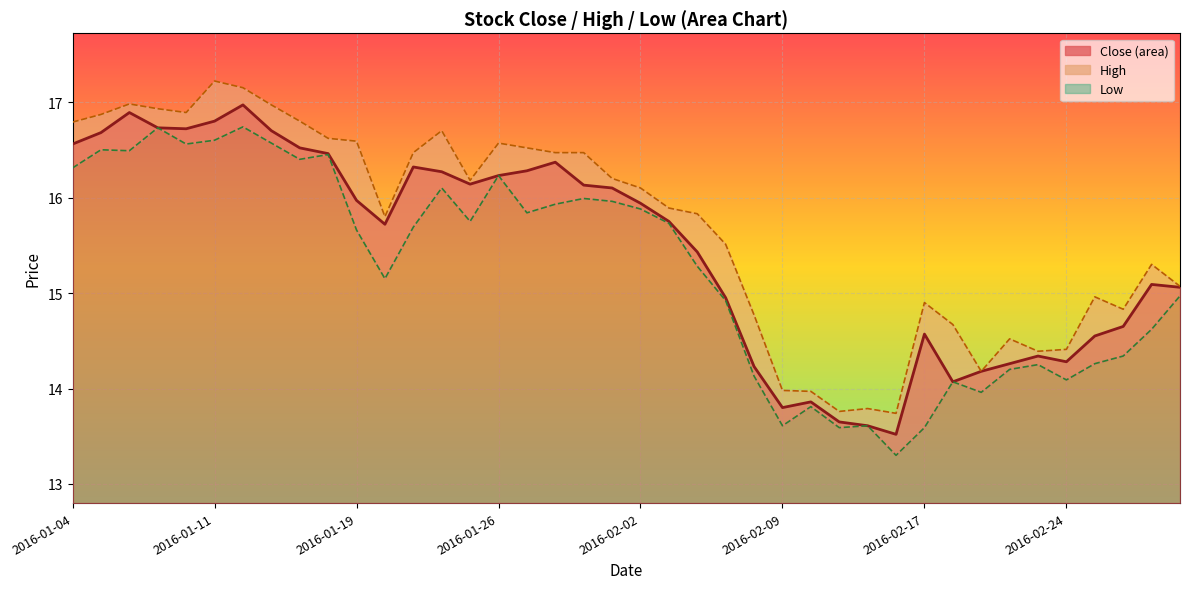

Is it true that High line equals 25.7 at 2016-01-11?

False